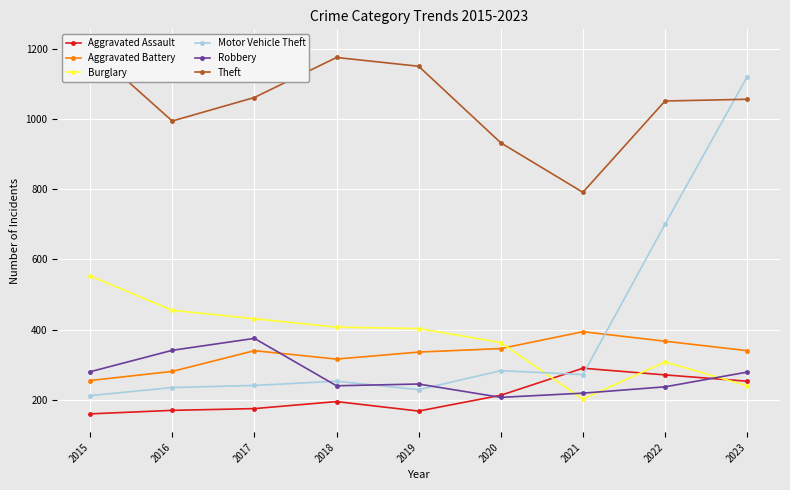

True or false: Aggravated Battery has a value of 175 at 2019.

False